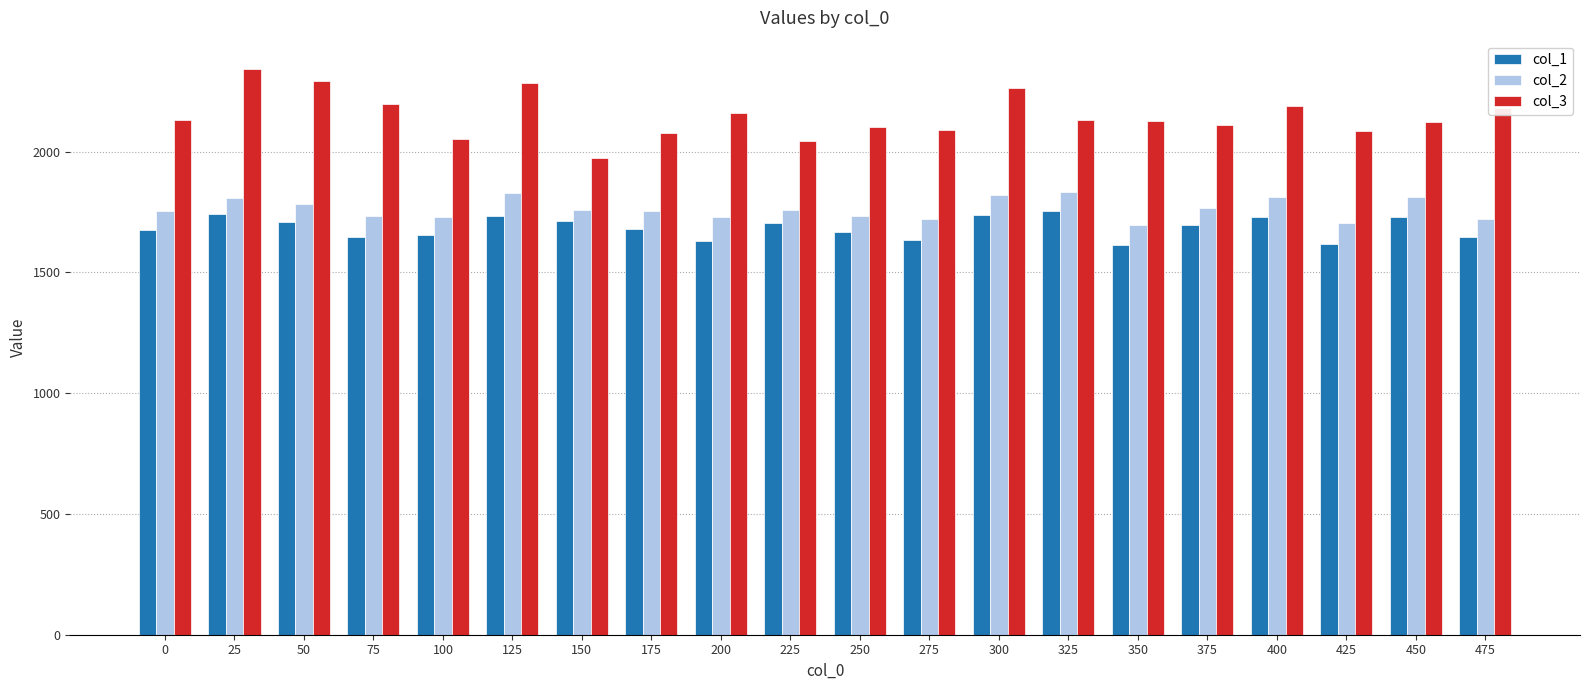

Rank the series by their maximum value, from highest to lowest.

col_3, col_2, col_1